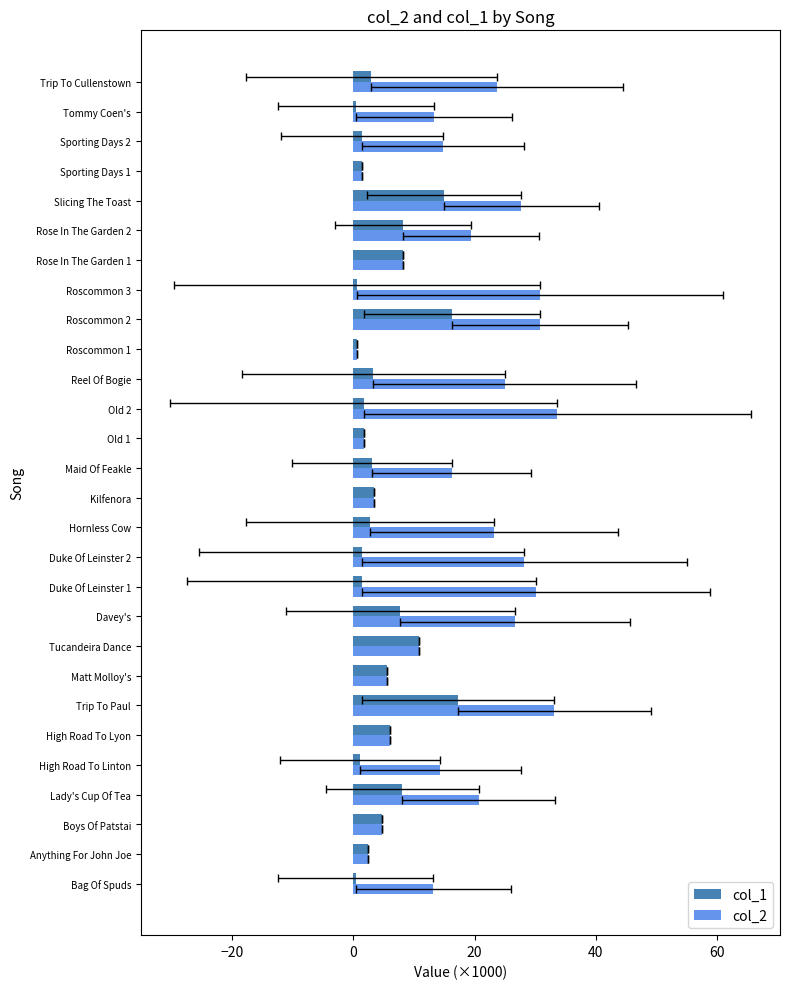

What is the difference between the maximum and minimum values in the col_1 series?

16.9